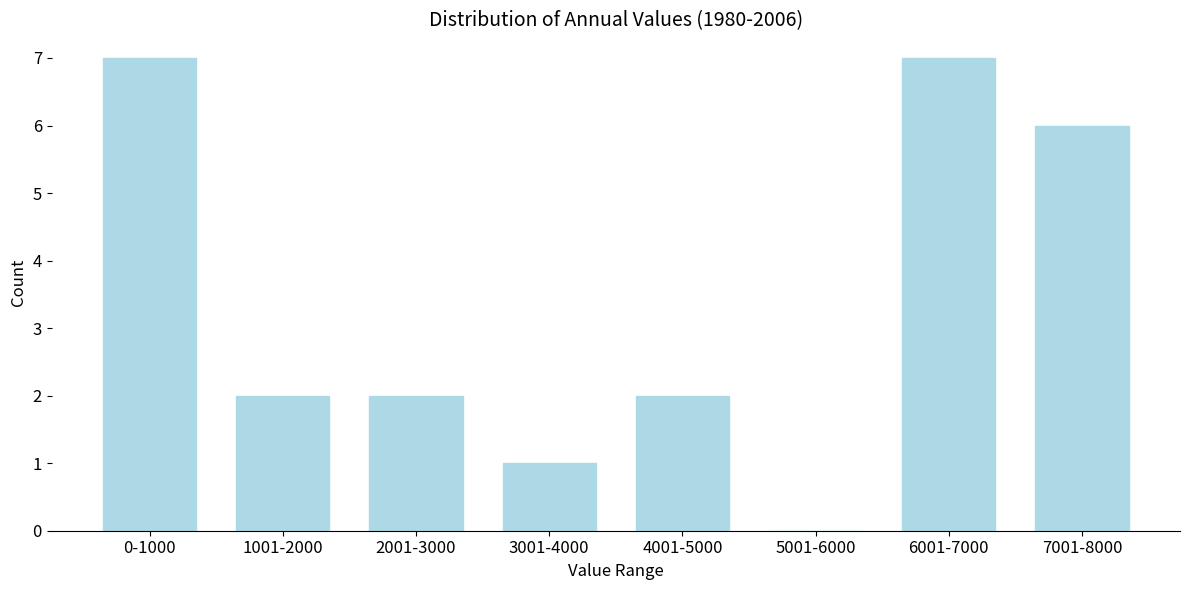

Reading left to right, extract all data points from this chart.

0-1000=7	1001-2000=2	2001-3000=2	3001-4000=1	4001-5000=2	5001-6000=0	6001-7000=7	7001-8000=6